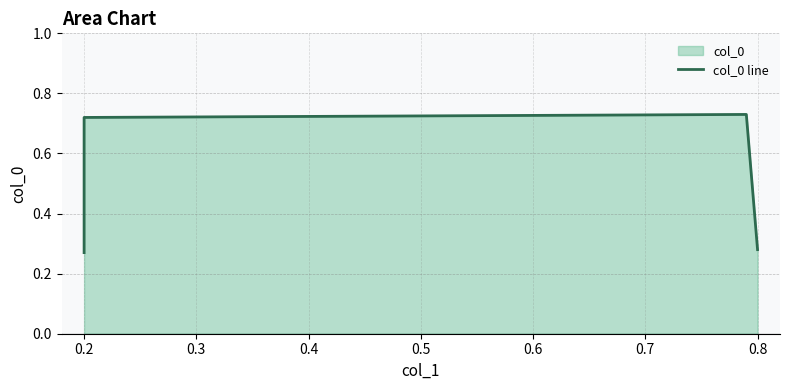

Count the number of data series in this chart.

1